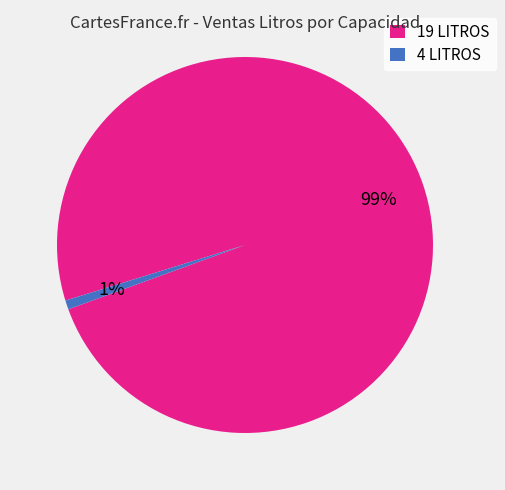

Combined, do 4 LITROS and 19 LITROS account for over 50%?

Yes